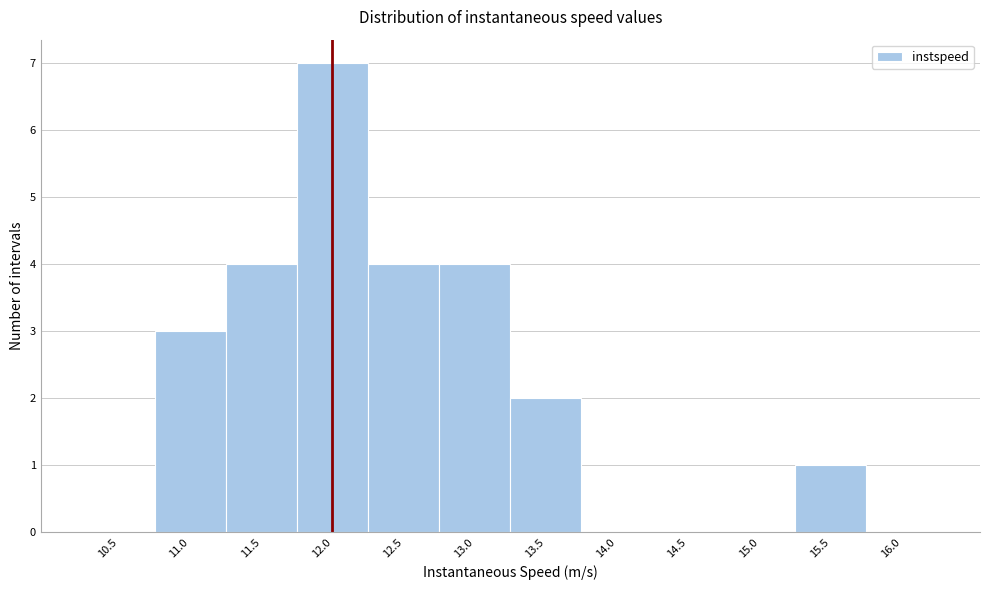

Reading right to left, list all the values displayed in this chart.

16.0=0	15.5=1	15.0=0	14.5=0	14.0=0	13.5=2	13.0=4	12.5=4	12.0=7	11.5=4	11.0=3	10.5=0